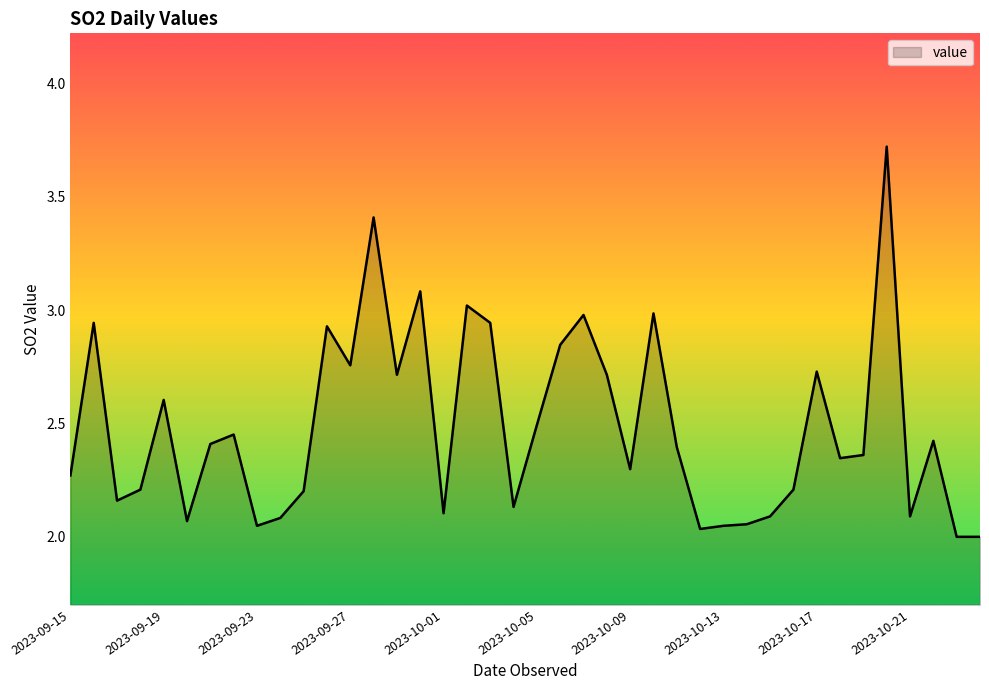

What is the greatest value displayed?

3.7